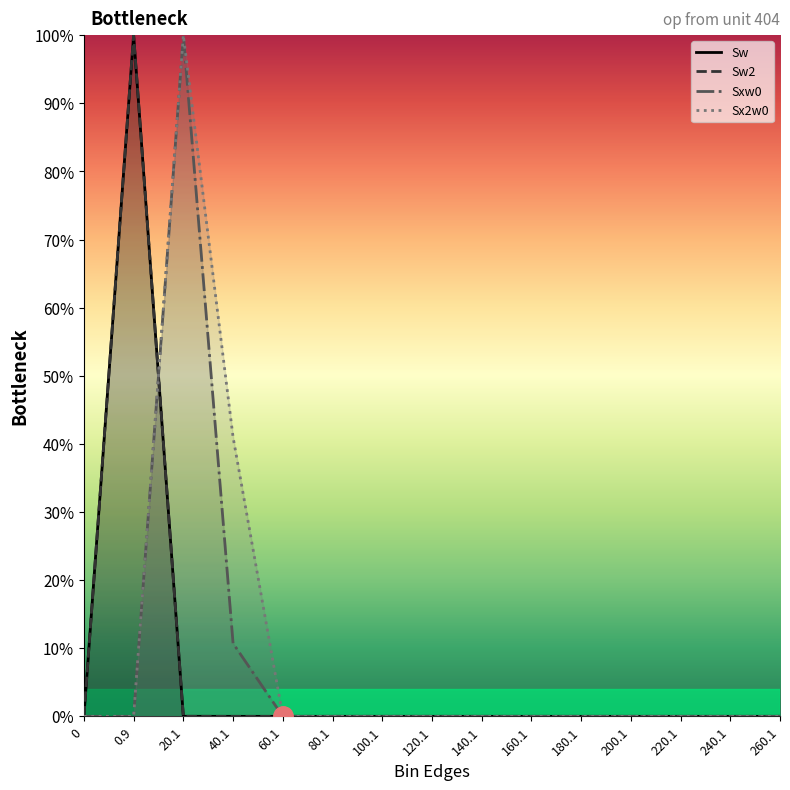

What is the sum of all Sxw0 values?

110.7